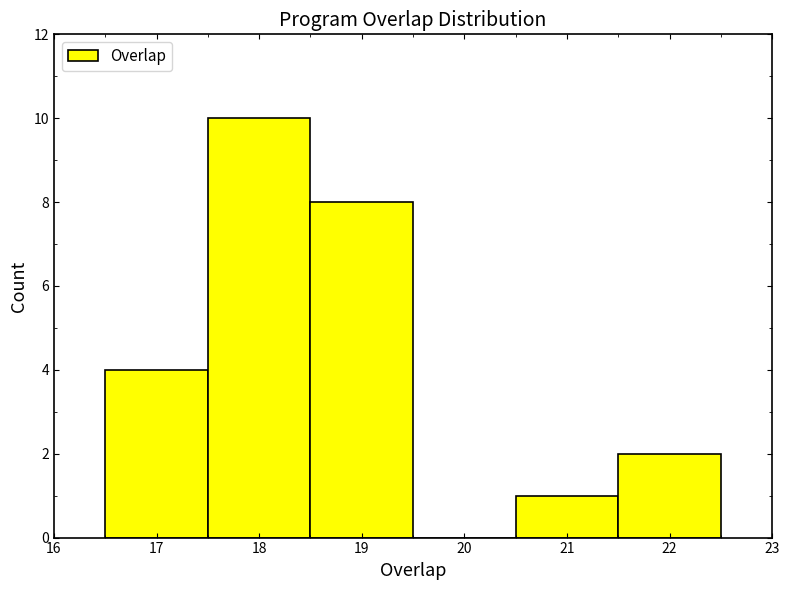

What is the height of the bar covering 20.5 to 21.5 on the x-axis? The values are not printed on the chart, so give them approximately, as read against the axis.

1